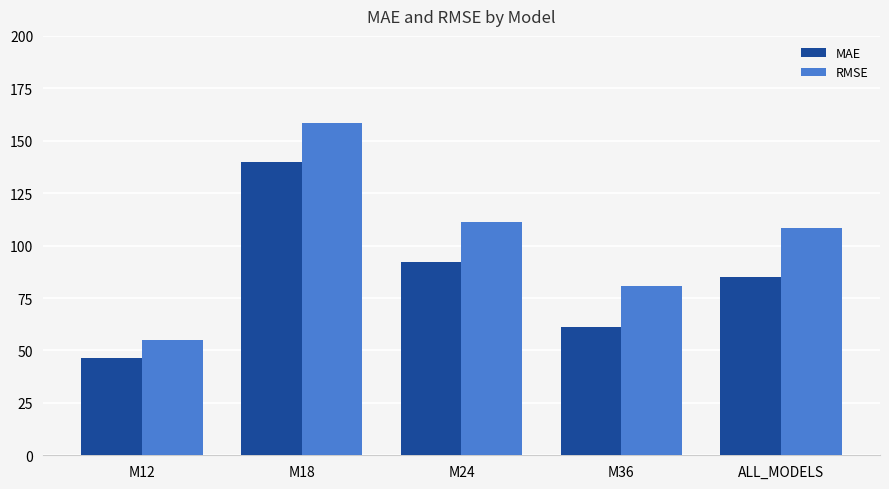

At which label does MAE reach its peak?

M18